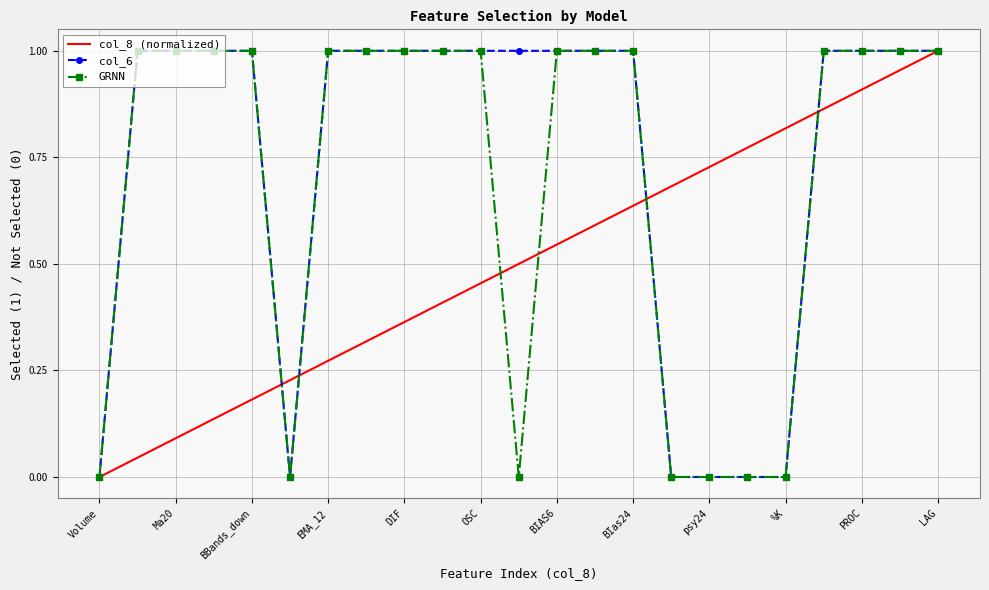

Rank the series by their average value, from highest to lowest.

col_6, GRNN, col_8 (normalized)